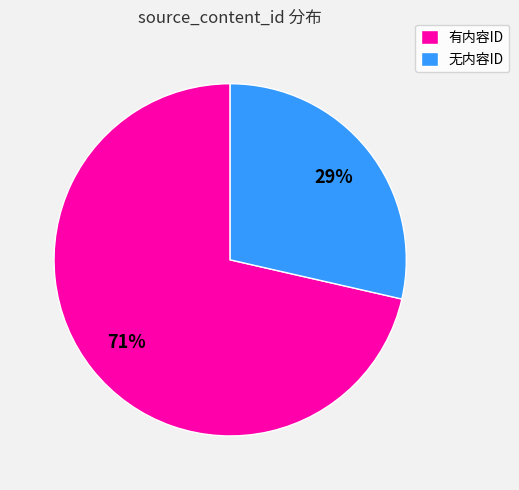

The 有内容ID slice represents 71% of the pie. True or false?

True